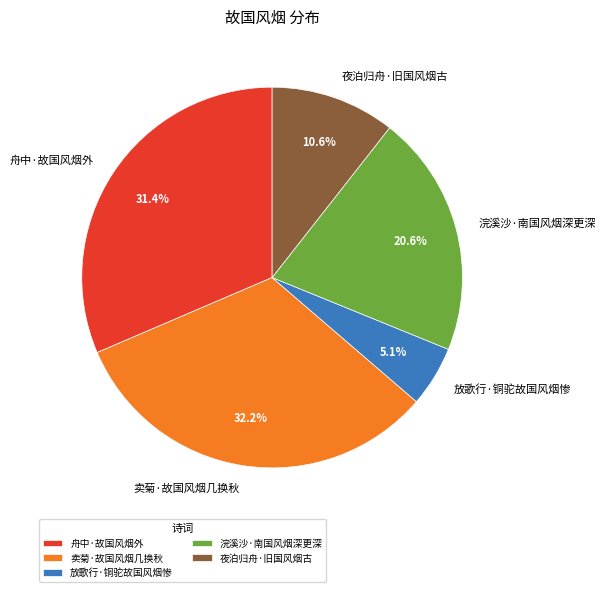

To the nearest percent, what is the average slice percentage?

20%